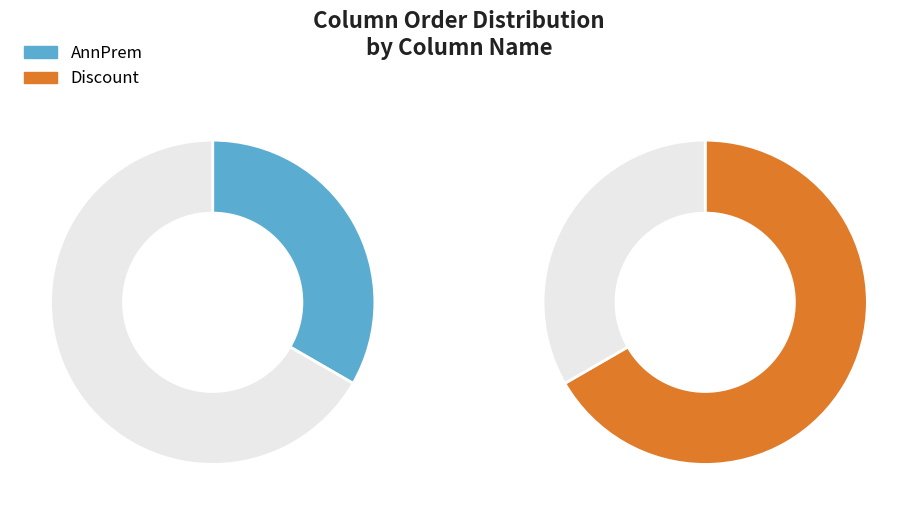

Count the number of slices in the pie.

2